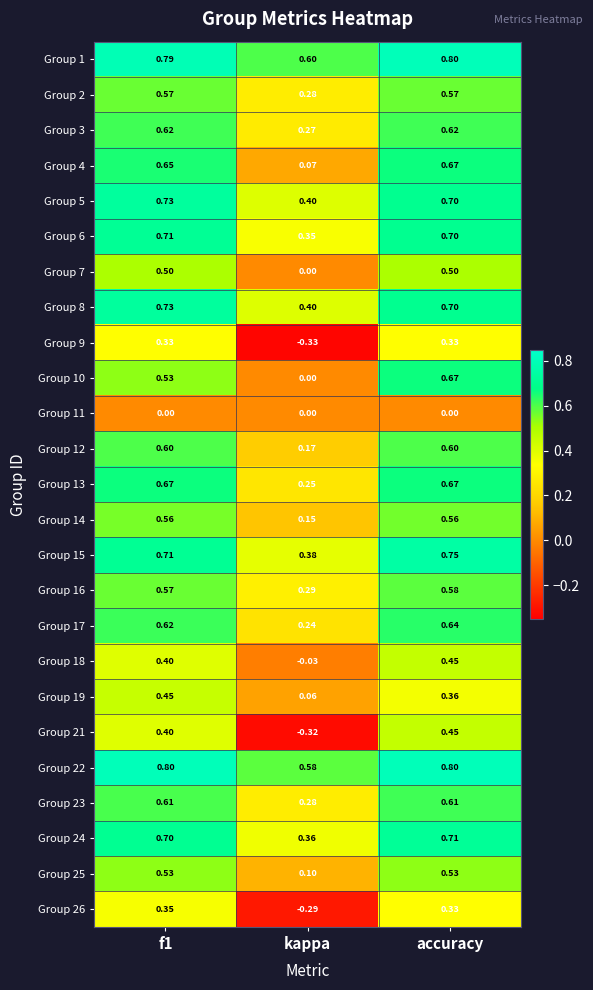

Which category has the lowest value across all series?

kappa